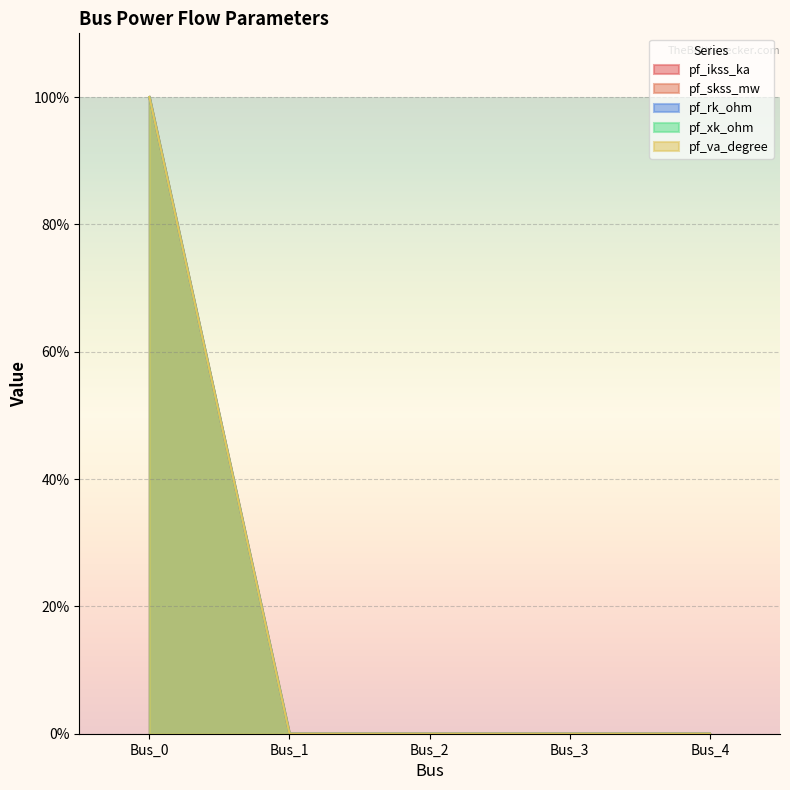

Rank the series by their maximum value, from highest to lowest.

pf_ikss_ka, pf_skss_mw, pf_rk_ohm, pf_xk_ohm, pf_va_degree